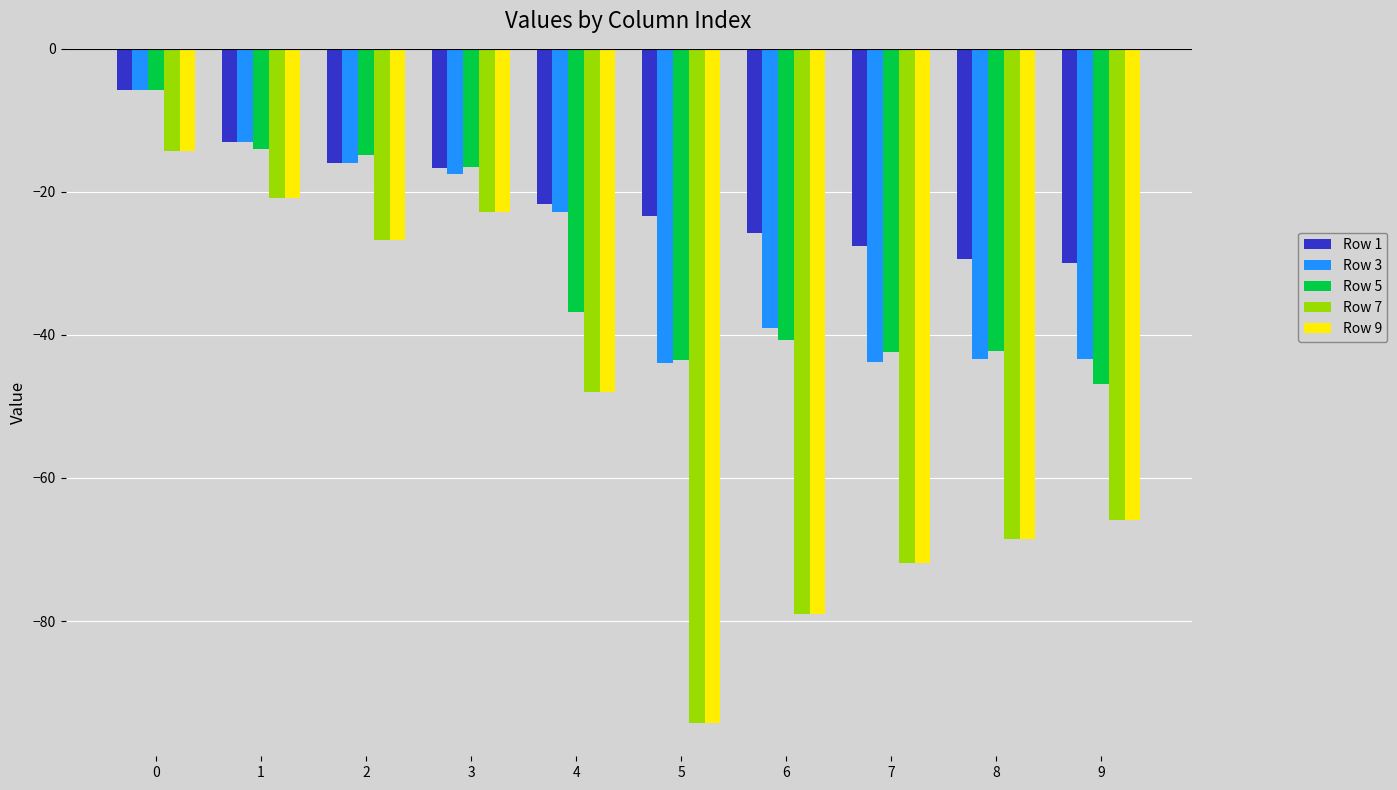

How many values in the Row 5 series exceed -36?

4